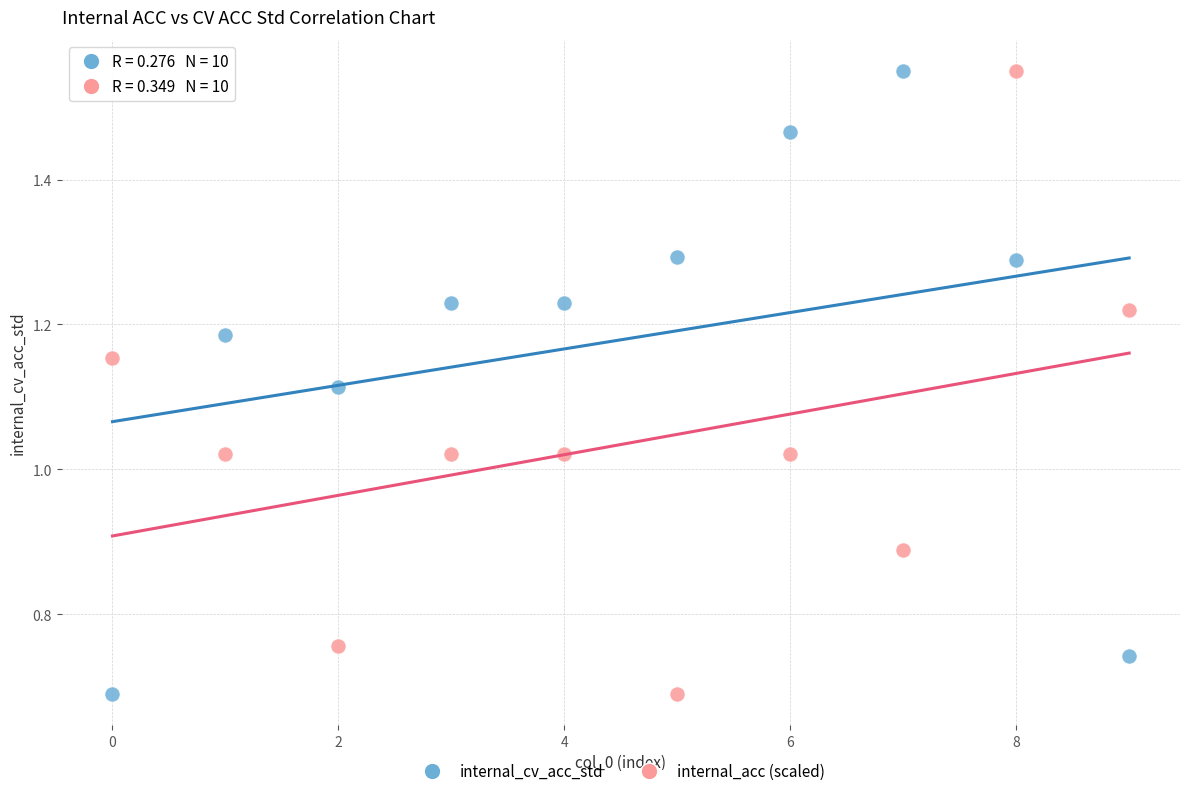

How many points are shown in the scatter plot?

20